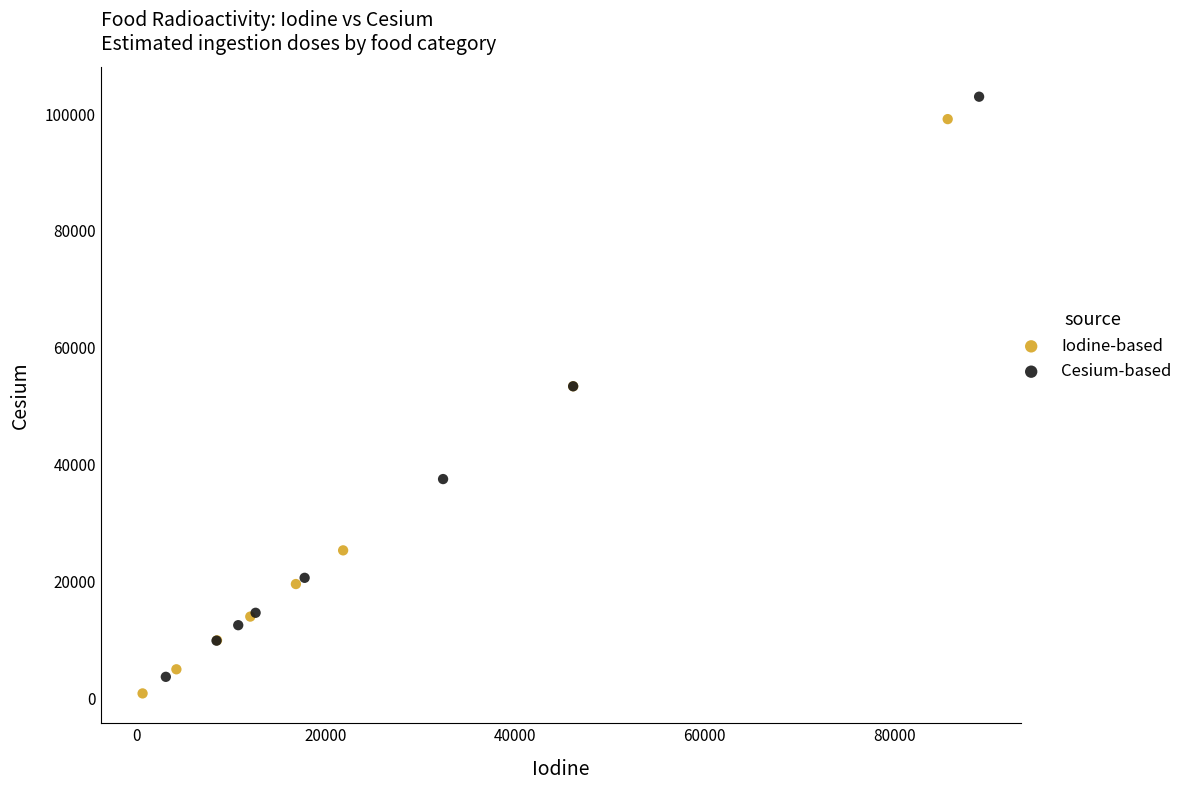

What are all the series names shown in the legend?

Iodine-based, Cesium-based